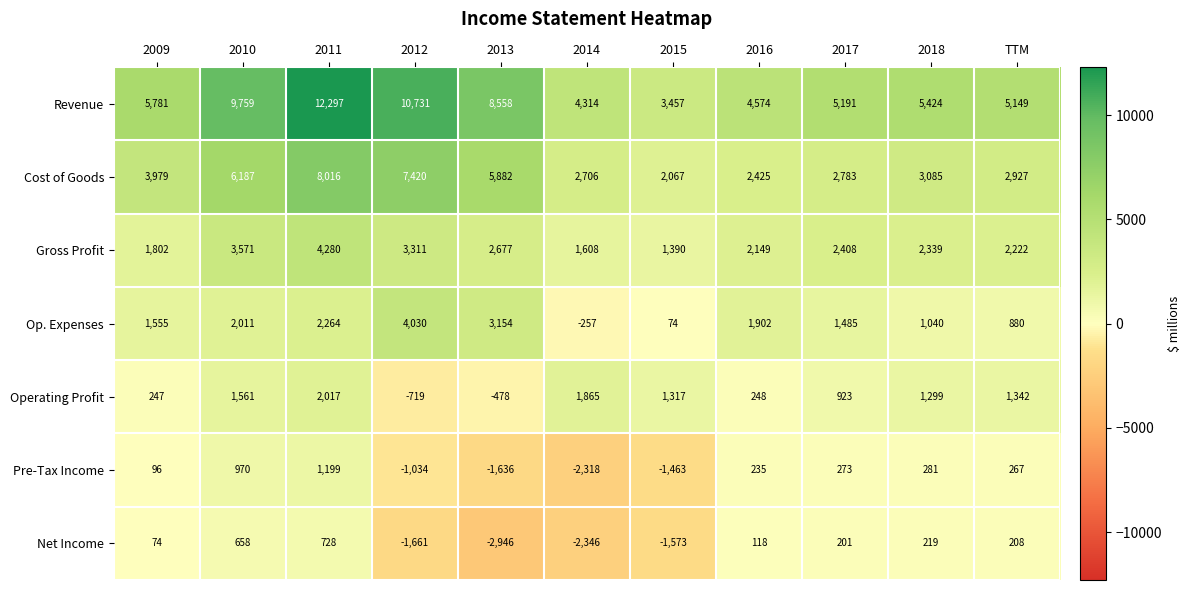

At 2017, list the series in order from largest to smallest.

Revenue, Cost of Goods, Gross Profit, Op. Expenses, Operating Profit, Pre-Tax Income, Net Income